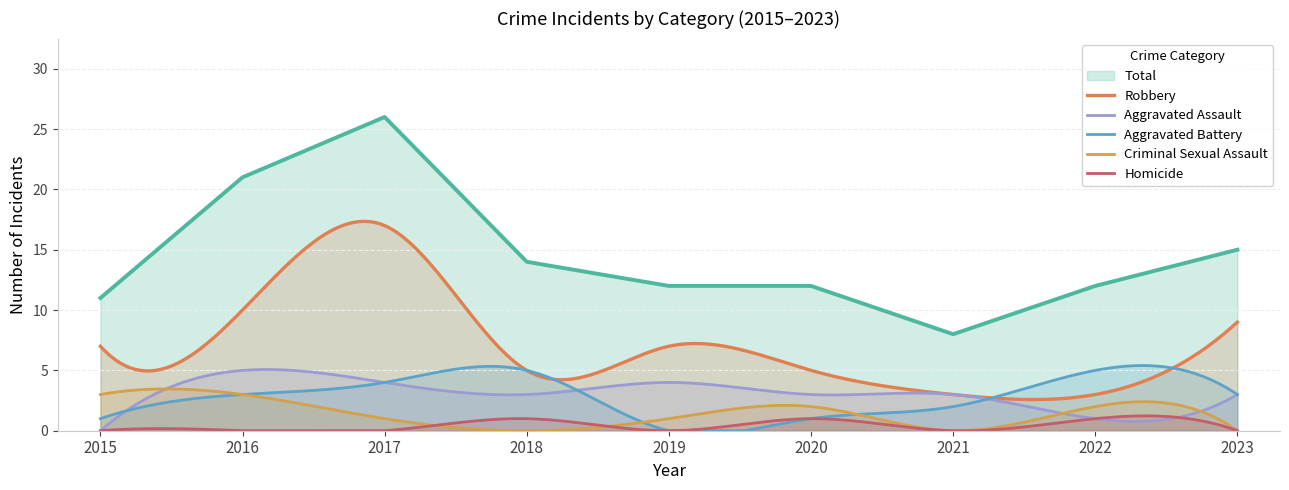

What is the sum of the Aggravated Battery values at 2017 and 2022?

9